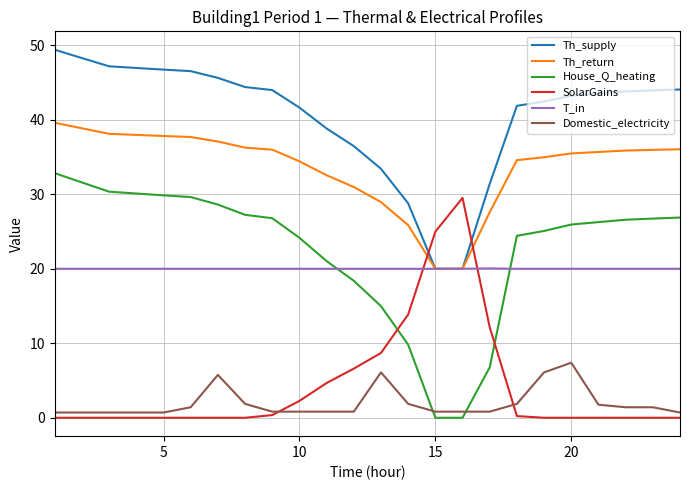

Count the number of data series in this chart.

6